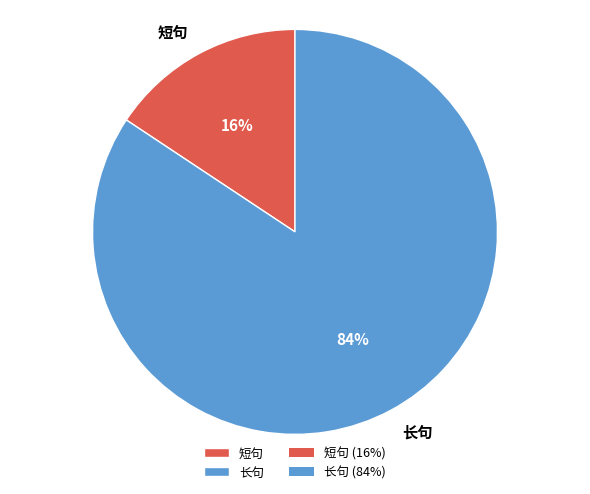

To the nearest percent, what is the average slice percentage?

50%